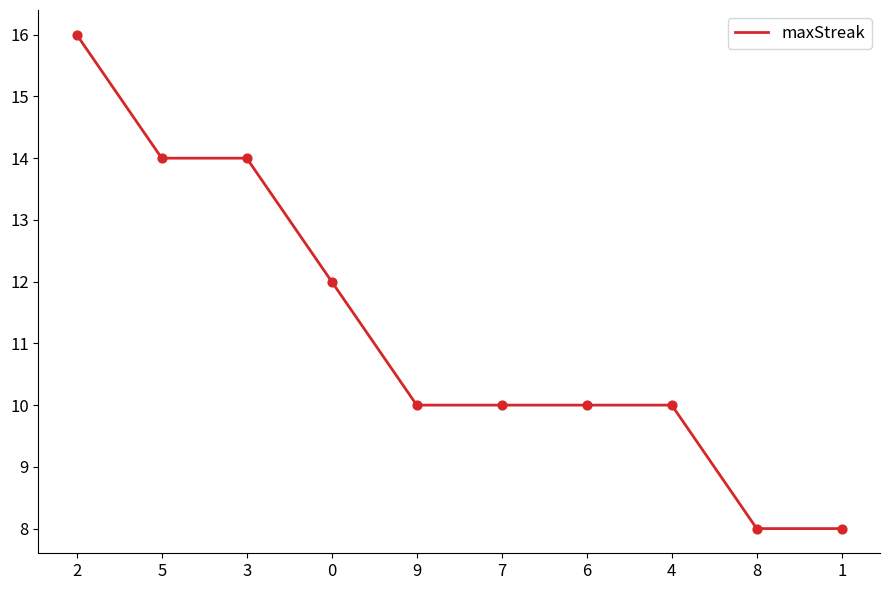

What is the change in value from 9 to 8?

-2